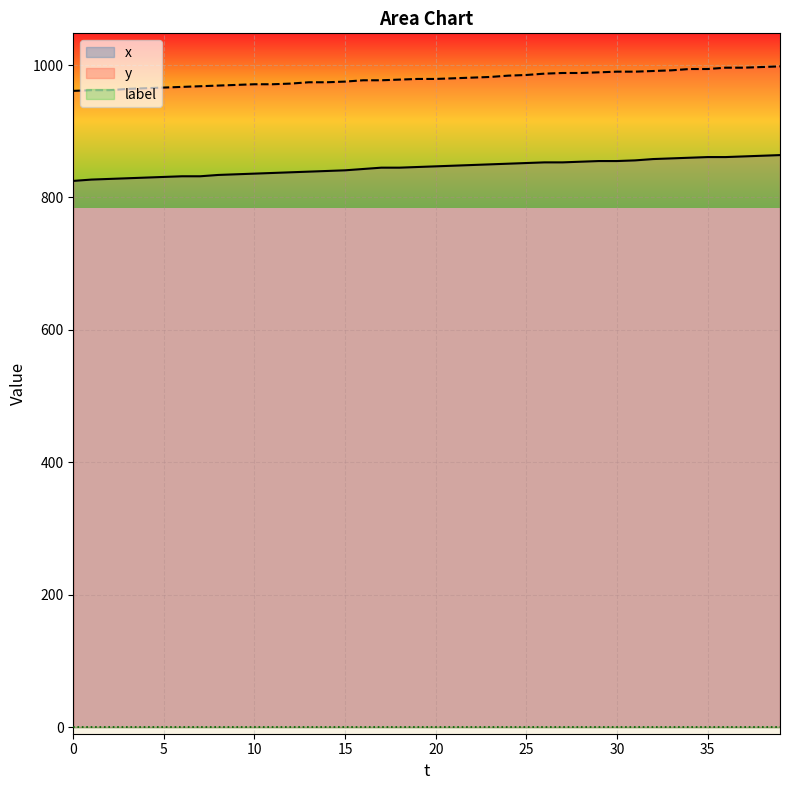

What is the spread (max minus min) of values at 25?

985